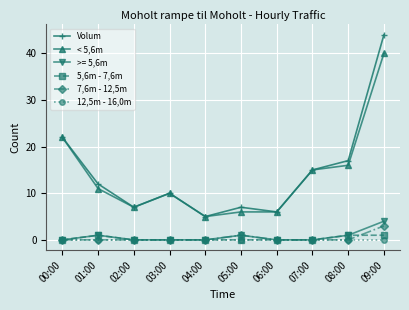

How many lines are shown in the chart?

6